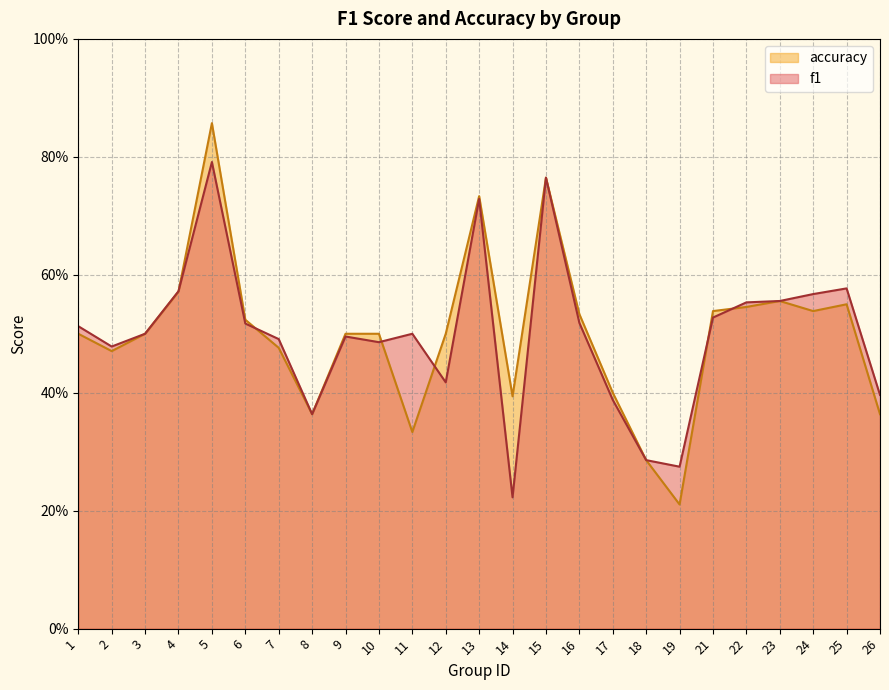

In accuracy, how many points are lower than both neighbors (excluding endpoints)?

6